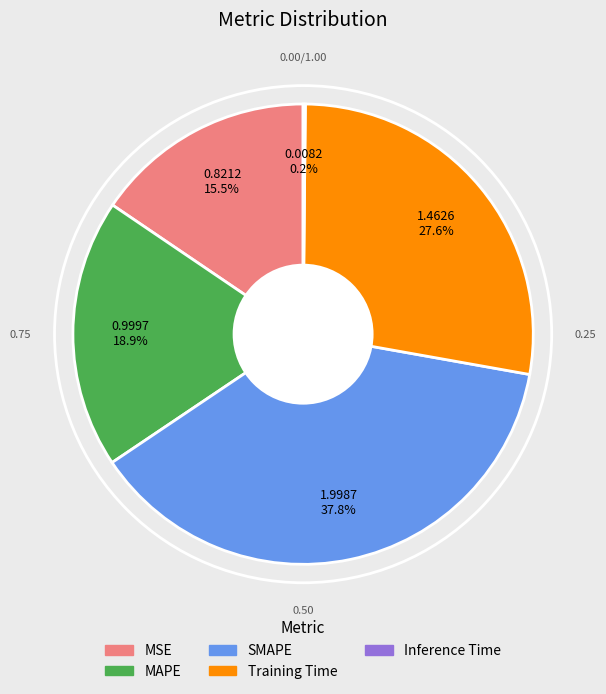

True or false: Training Time accounts for 28% of the total.

True